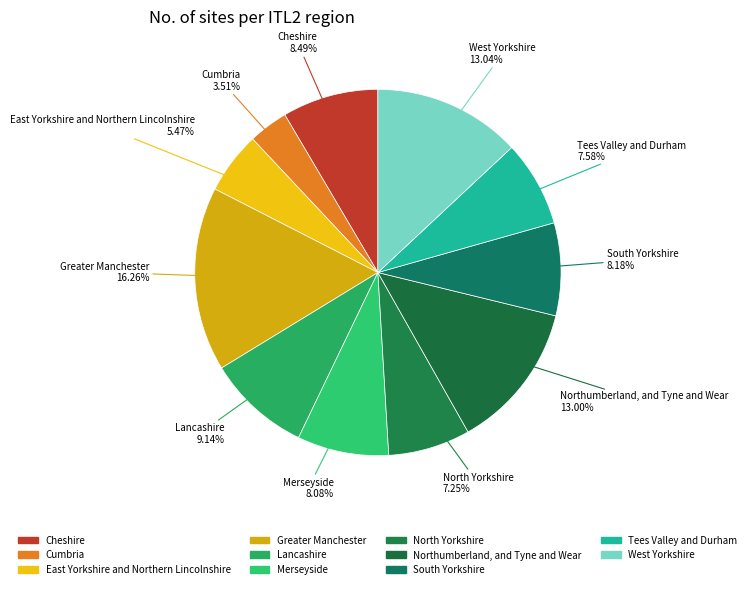

Count the number of slices in the pie.

11